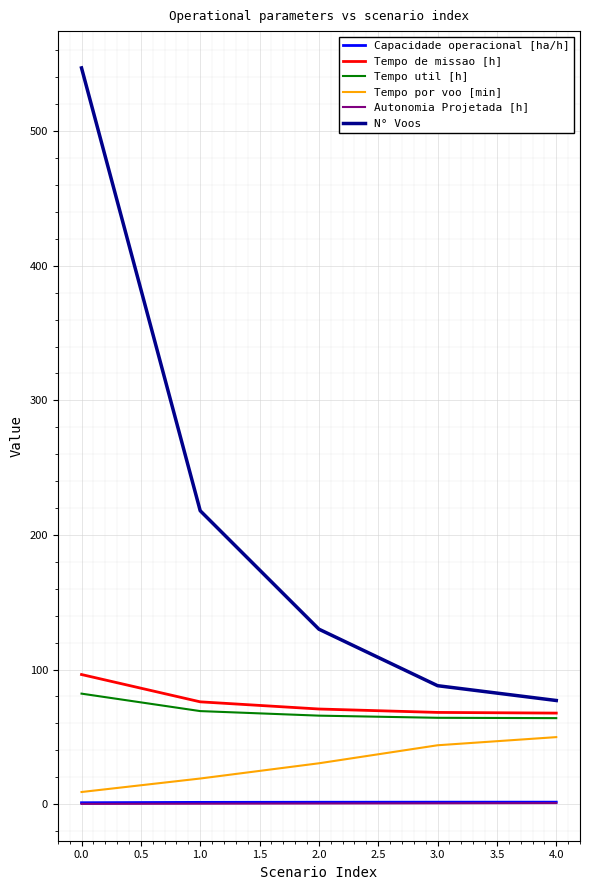

True or false: N° Voos and Capacidade operacional [ha/h] cross at least once.

False